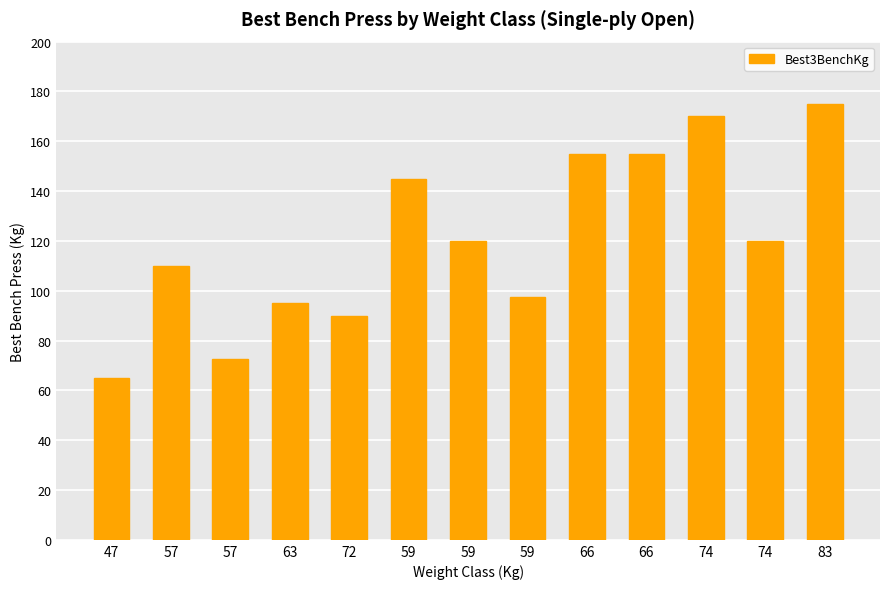

The chart shows a value of 35.1 at 59. True or false?

False